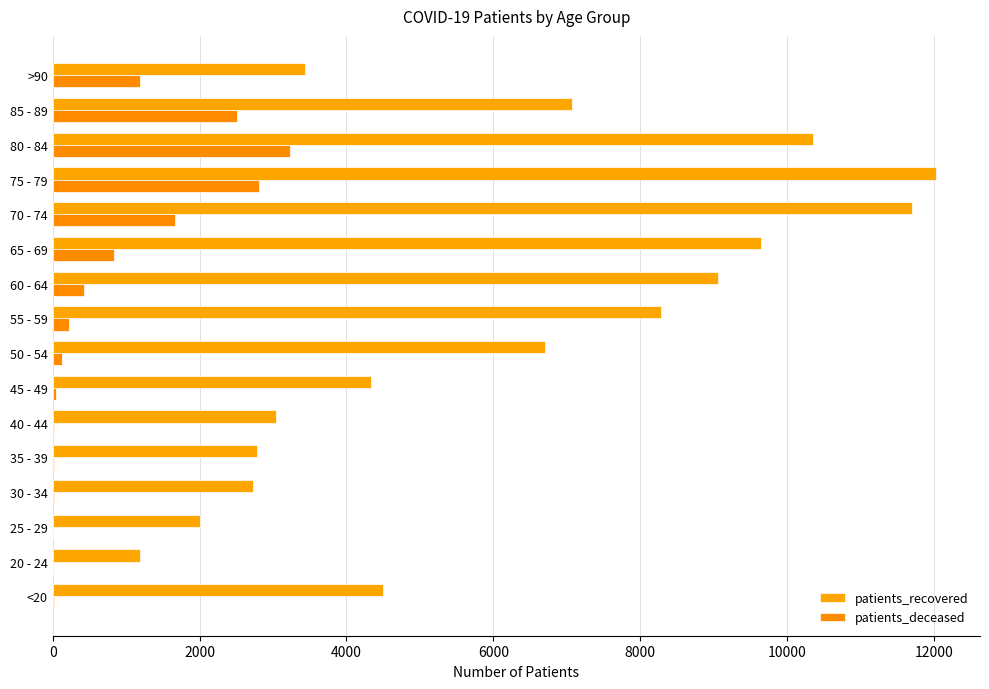

What is the minimum value shown in the chart?

3